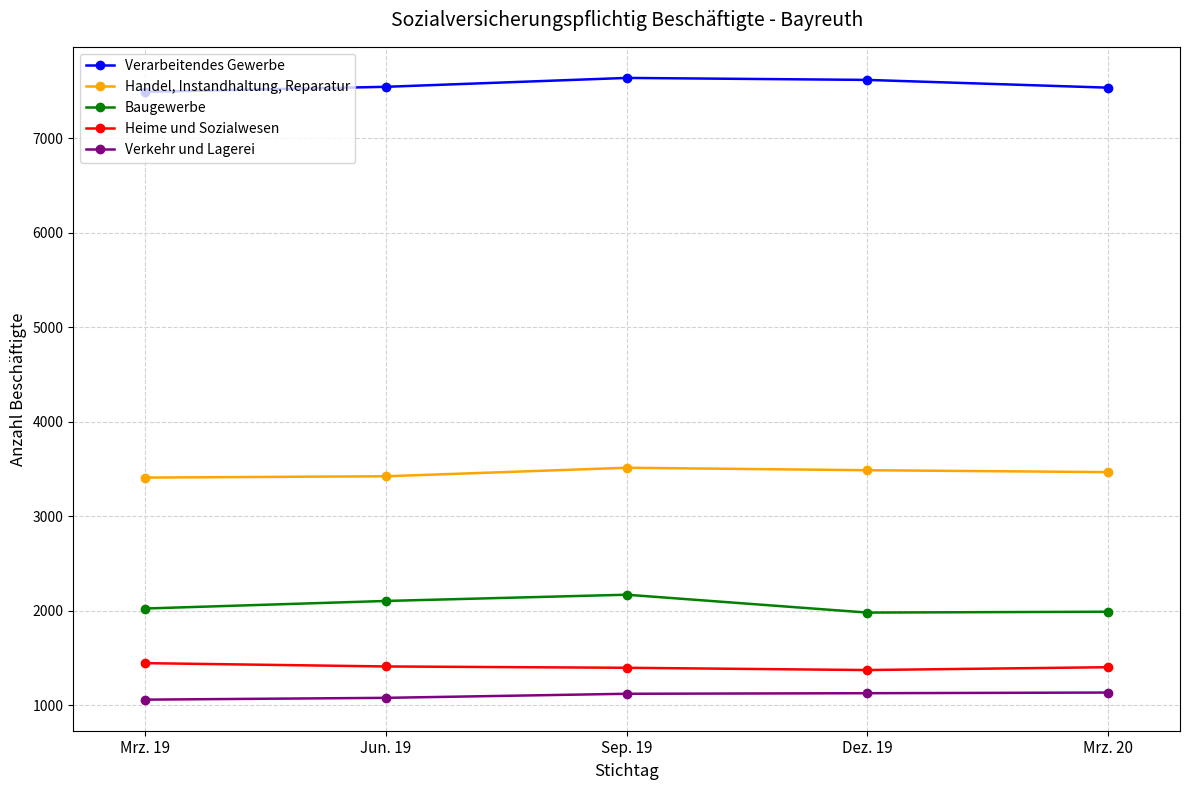

The value of Verarbeitendes Gewerbe at Sep. 19 is 2171. True or false?

False